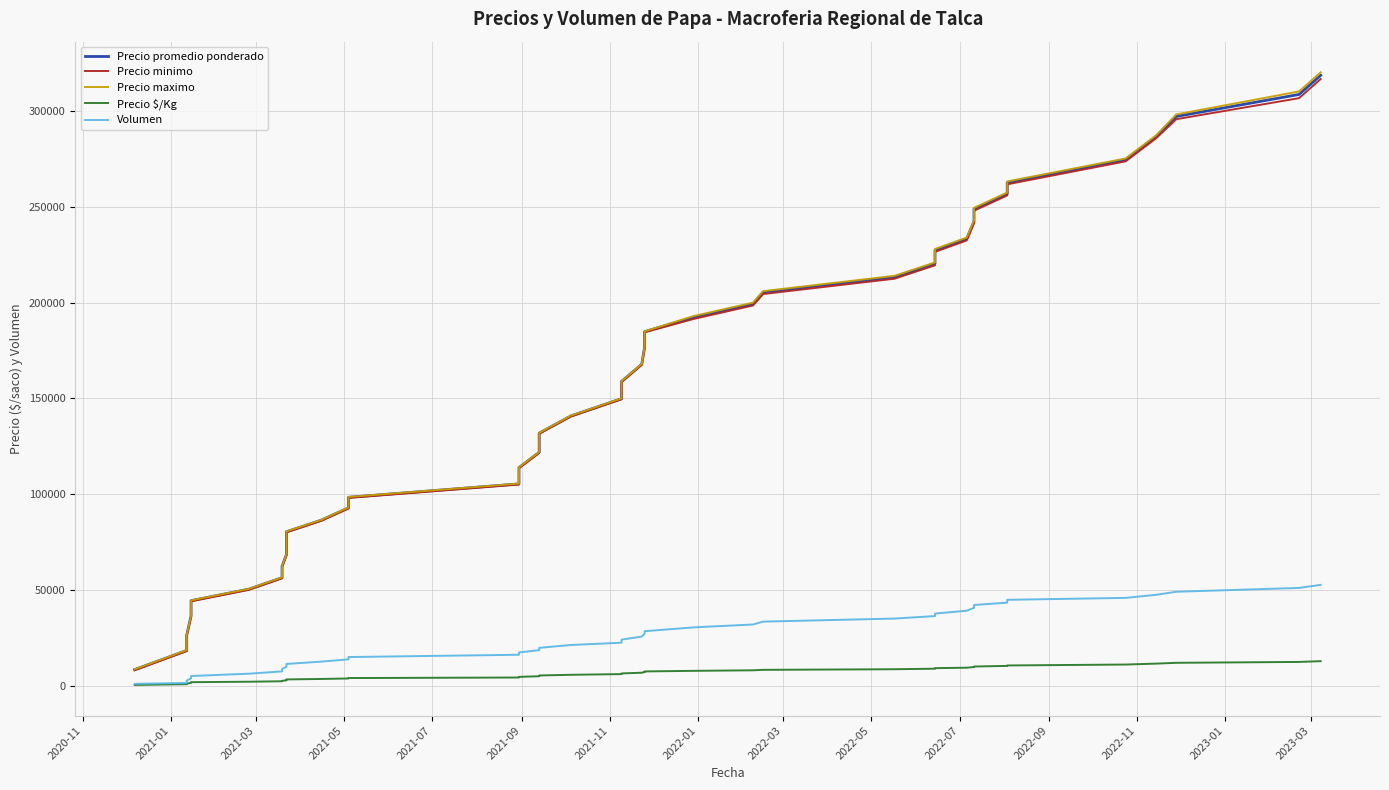

Which series has the widest spread of values?

Precio maximo